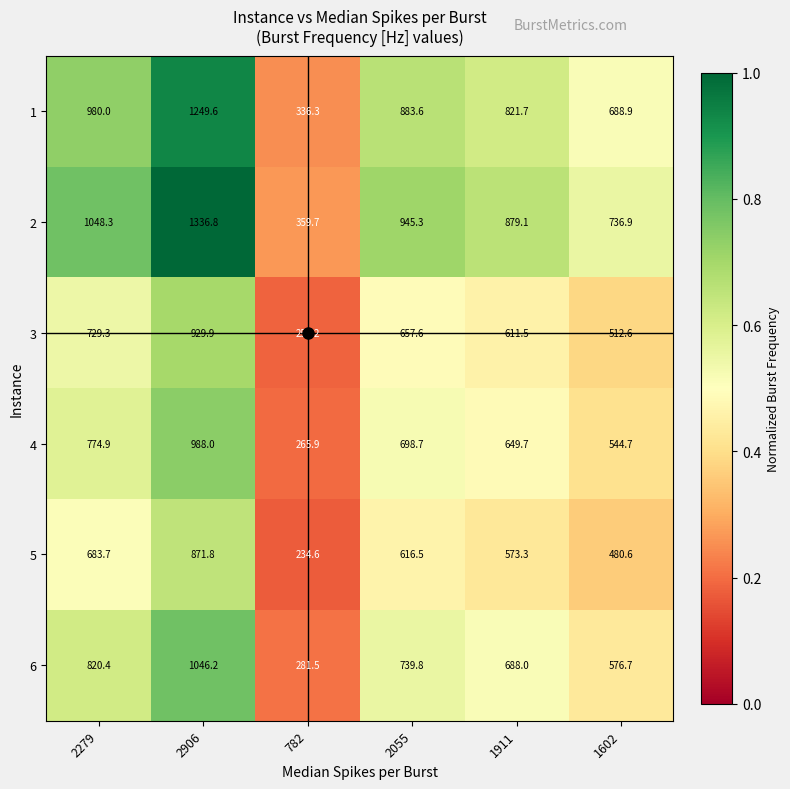

Is the value of 5 at 782 greater than the value of 2 at 2906?

No